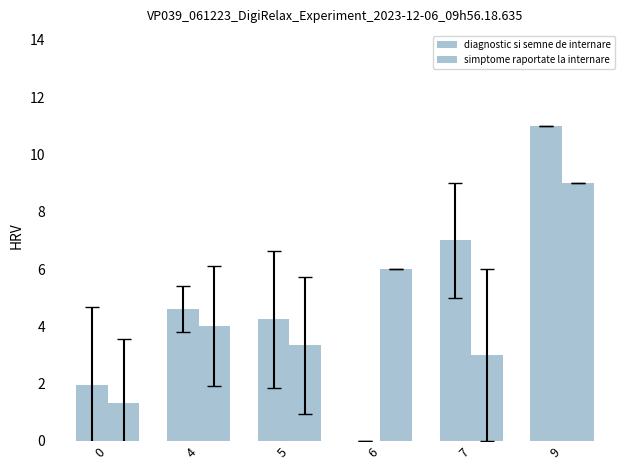

The value of simptome raportate la internare at 0 is 1.3. True or false?

True